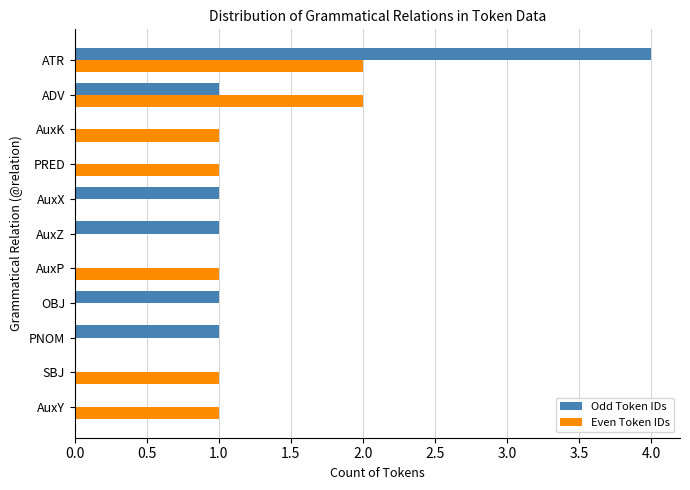

At which category is the sum across all series the highest?

ATR